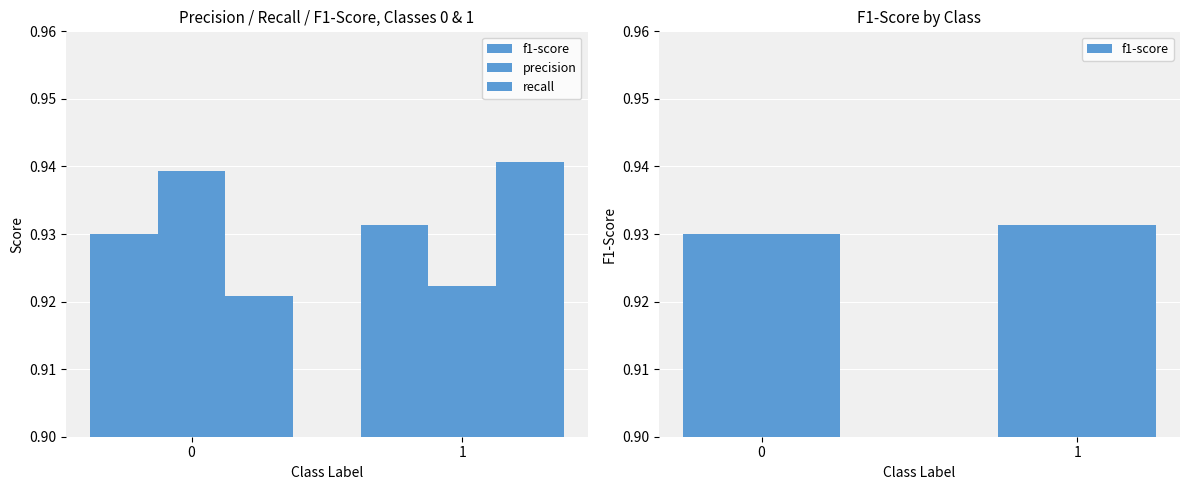

Reading left to right, list all the values displayed in this chart.

f1-score: 0.9	0.9
precision: 0.9	0.9
recall: 0.9	0.9